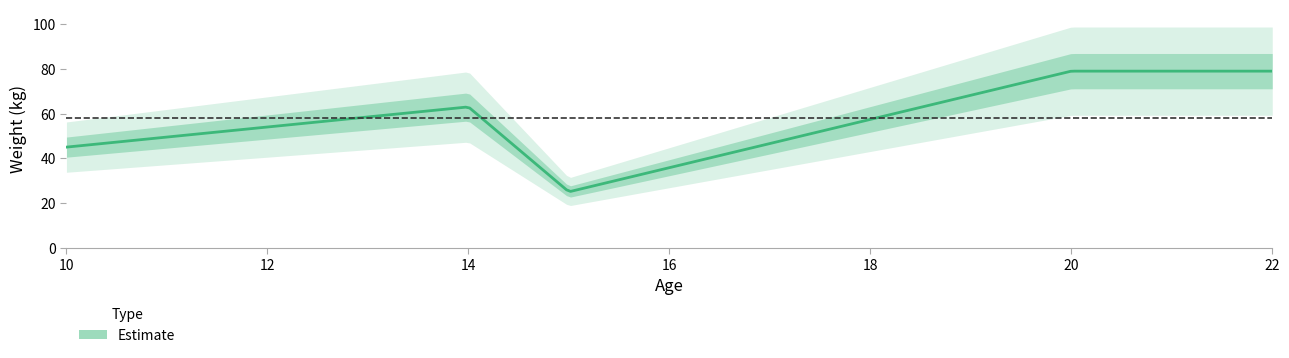

Count the values in the range 45 to 79.

4